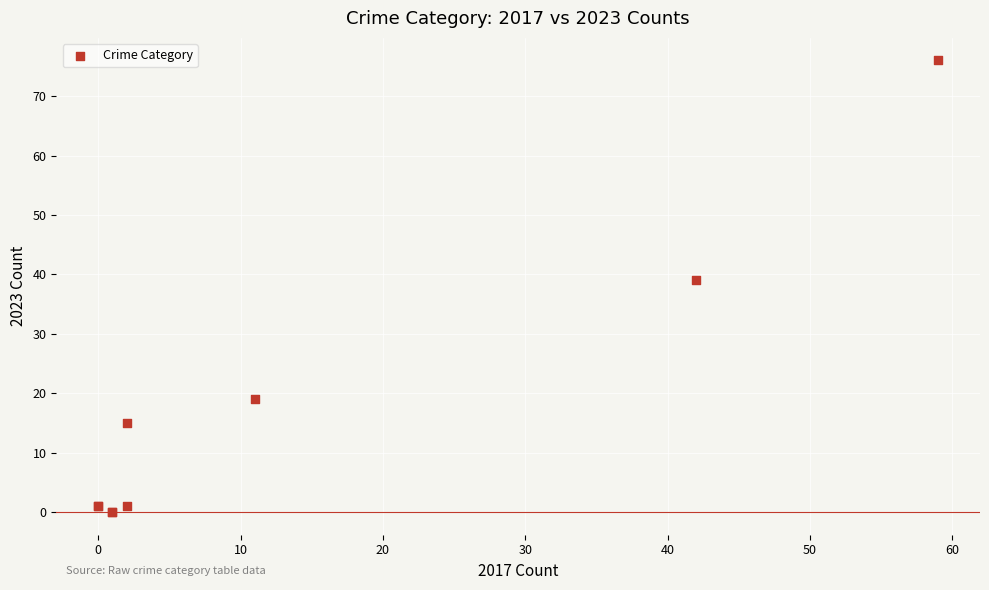

What Y value in the scatter plot is closest to 38?

39